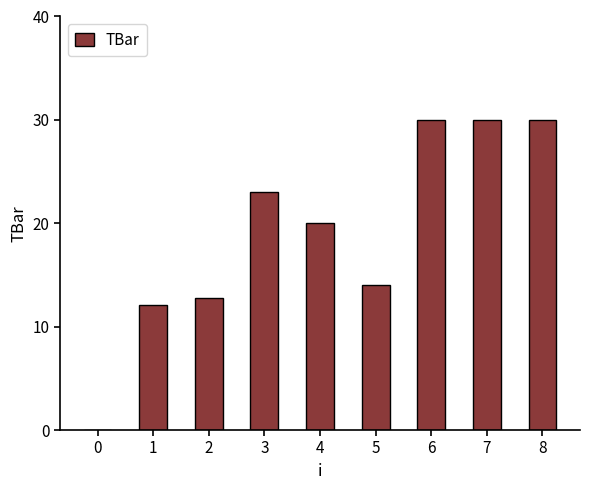

What is the greatest value displayed?

30.0